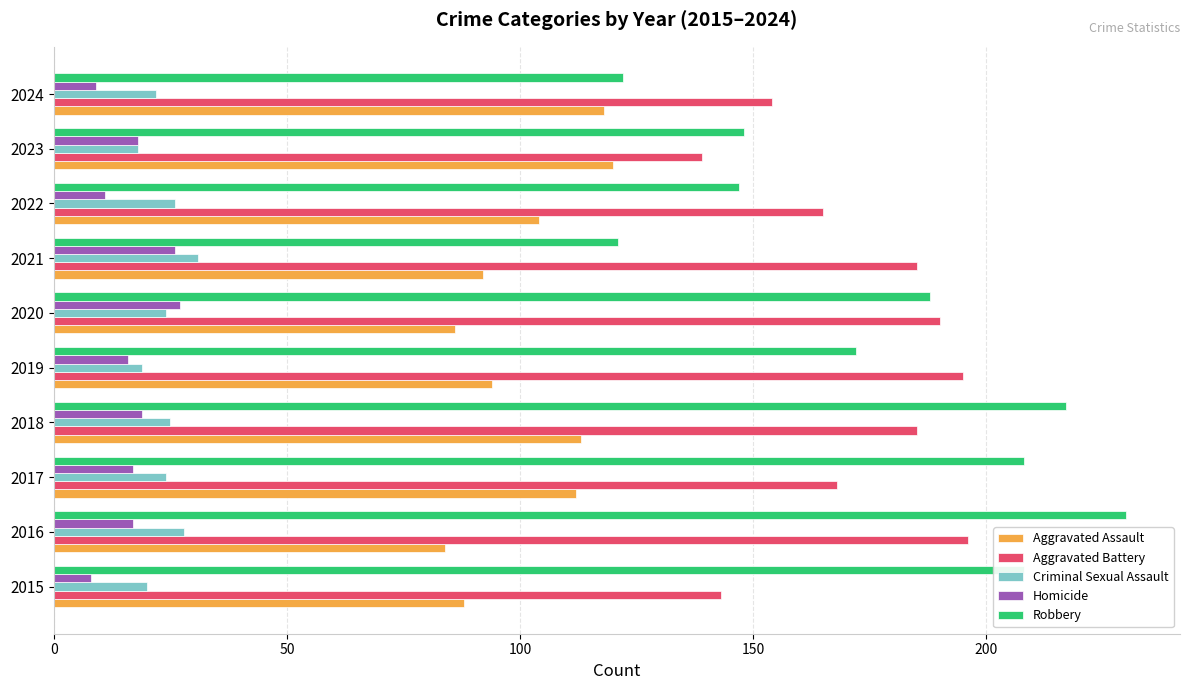

What is the difference between the maximum and minimum values in the Robbery series?

109